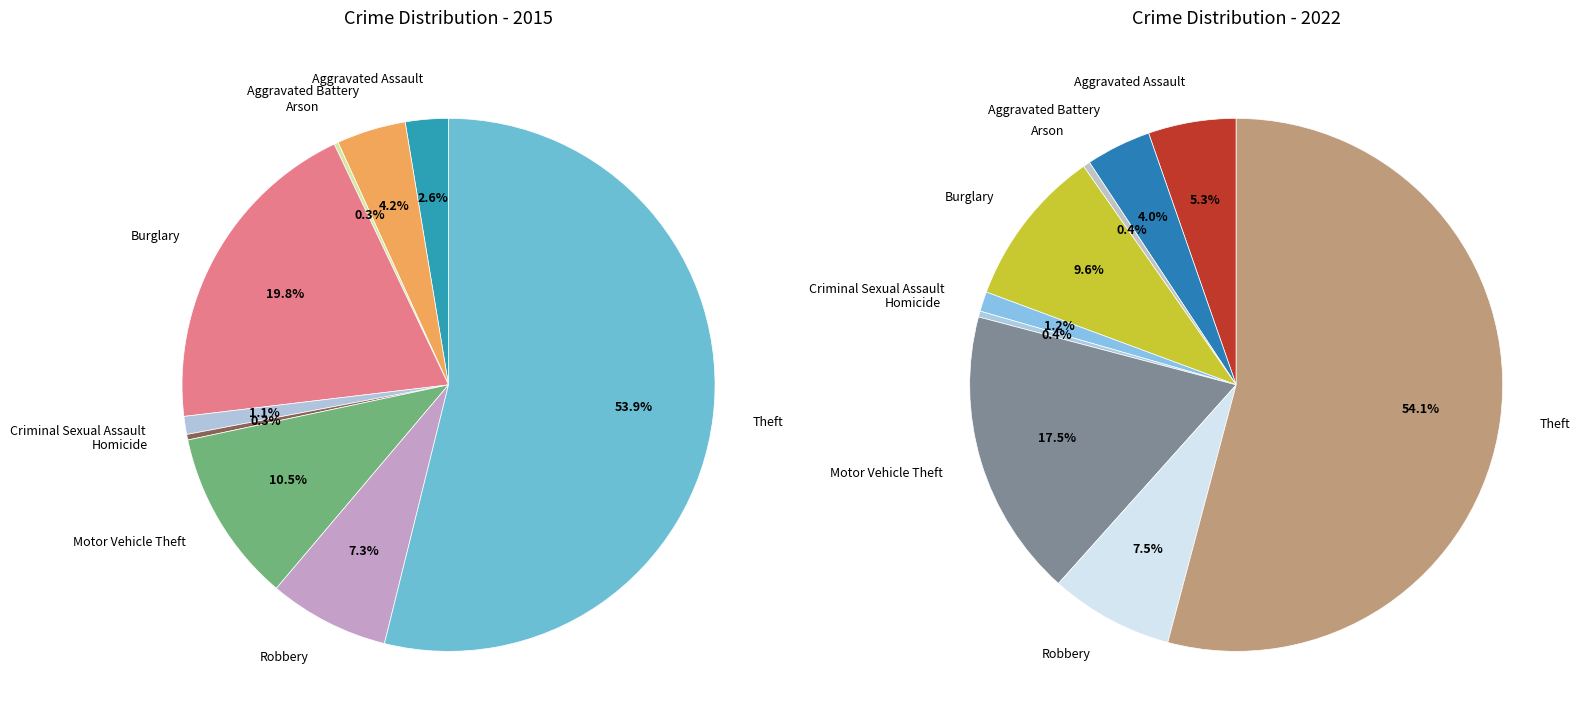

Which category has the smallest portion of the pie?

Arson